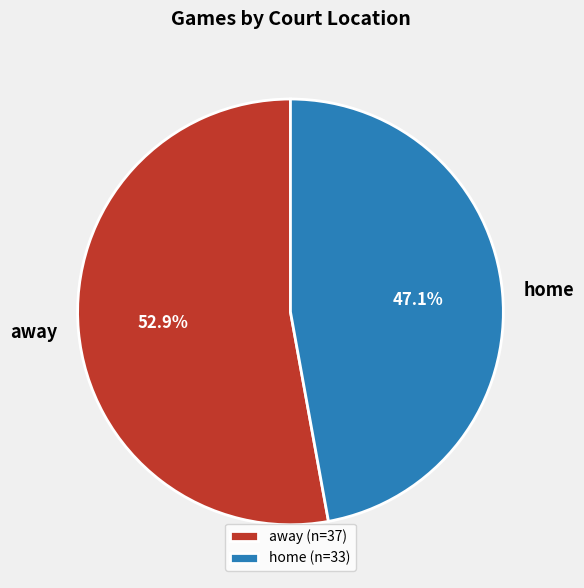

Approximately how many times larger is the value at home (n=33) compared to away (n=37)?

0.9